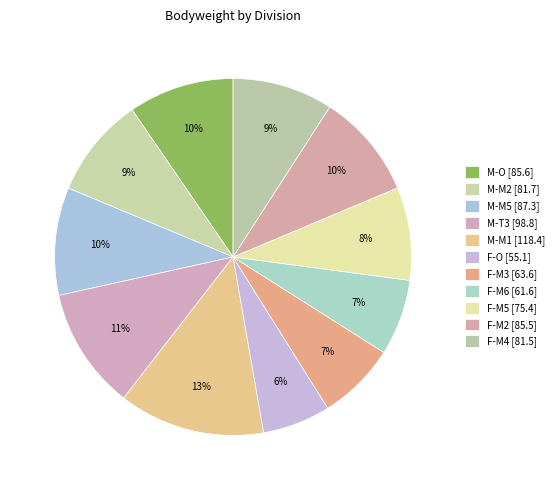

How many segments does this pie chart have?

11